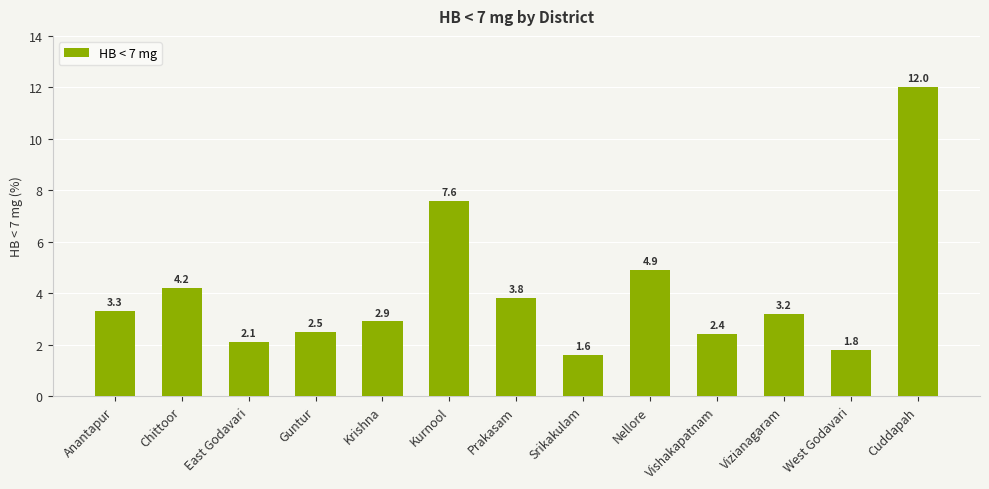

Reading left to right, extract all data points from this chart.

3.3	4.2	2.1	2.5	2.9	7.6	3.8	1.6	4.9	2.4	3.2	1.8	12.0